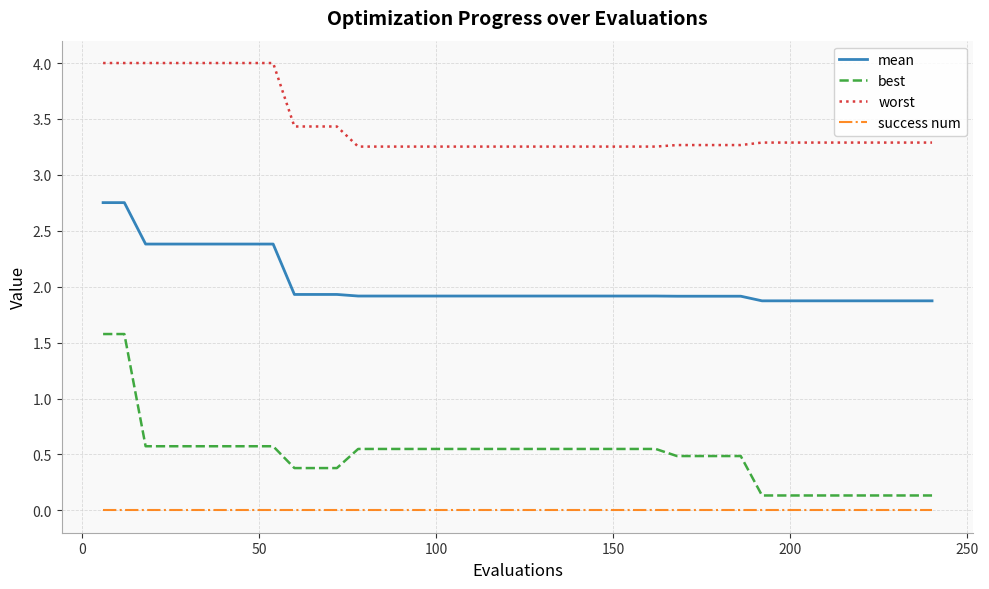

Which series has the widest spread of values?

best